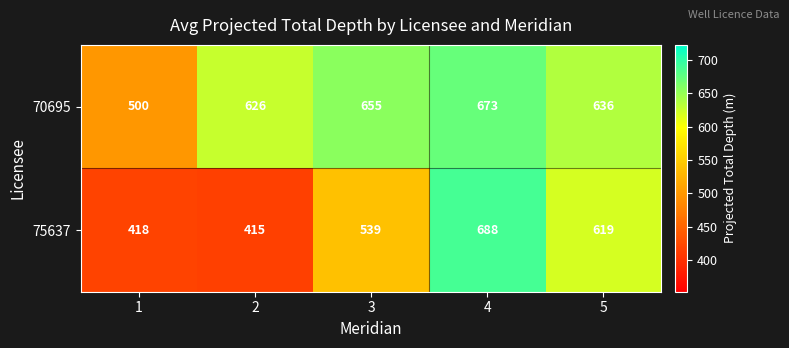

How many series are shown in this chart?

2